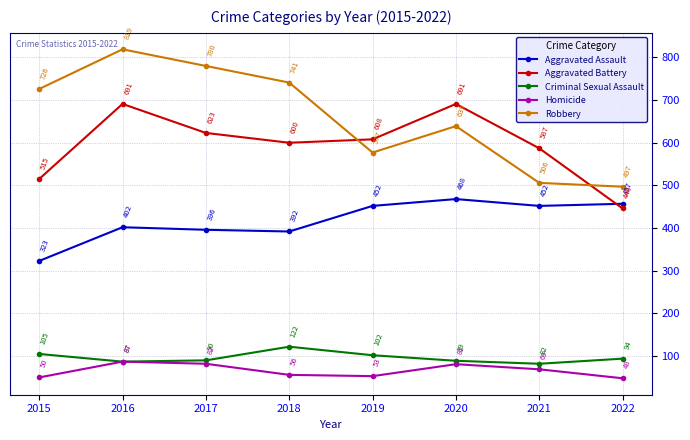

What is the maximum value for Robbery?

819